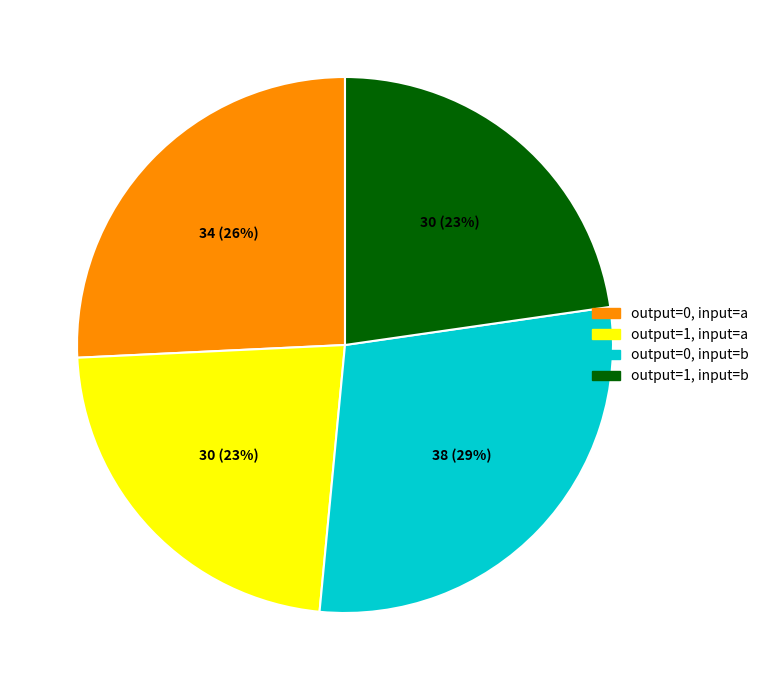

Is there any slice that represents more than half of the pie?

No